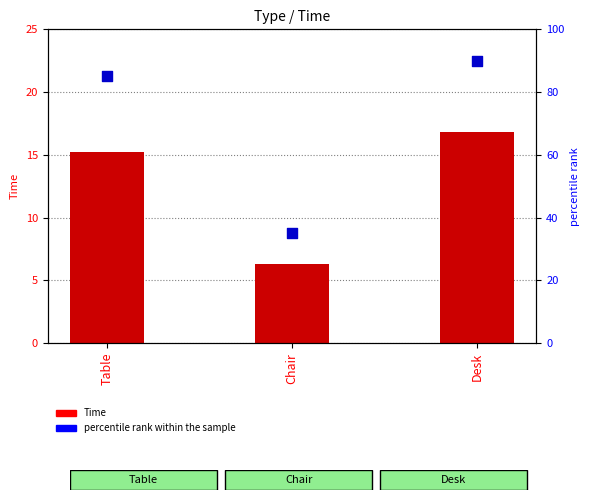

Which series has the largest Y range (max minus min)?

percentile rank within the sample